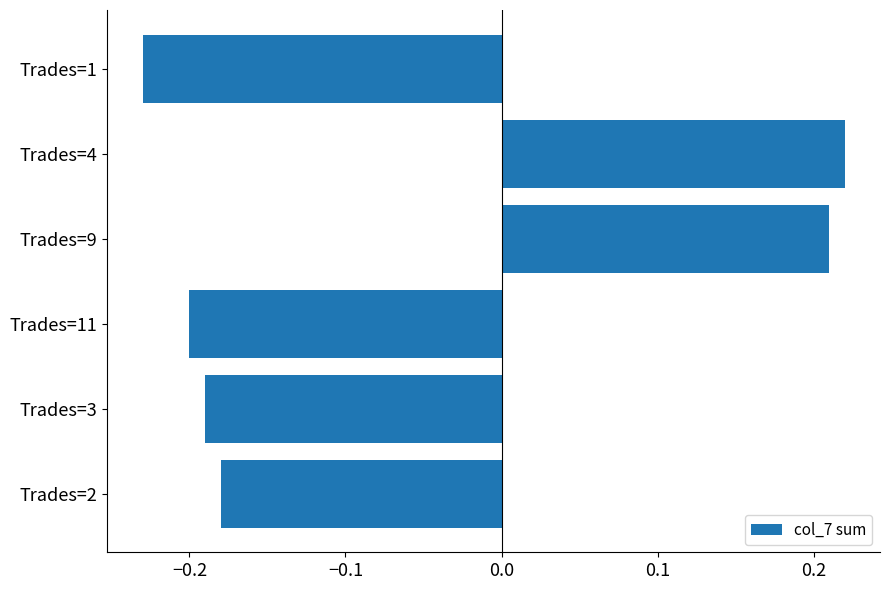

What is the difference between the maximum and second lowest values?

0.4